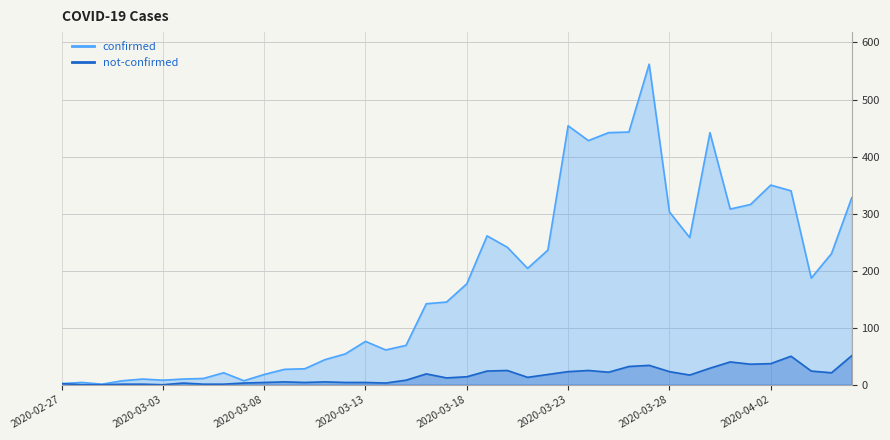

Which series has the largest total across all categories?

confirmed